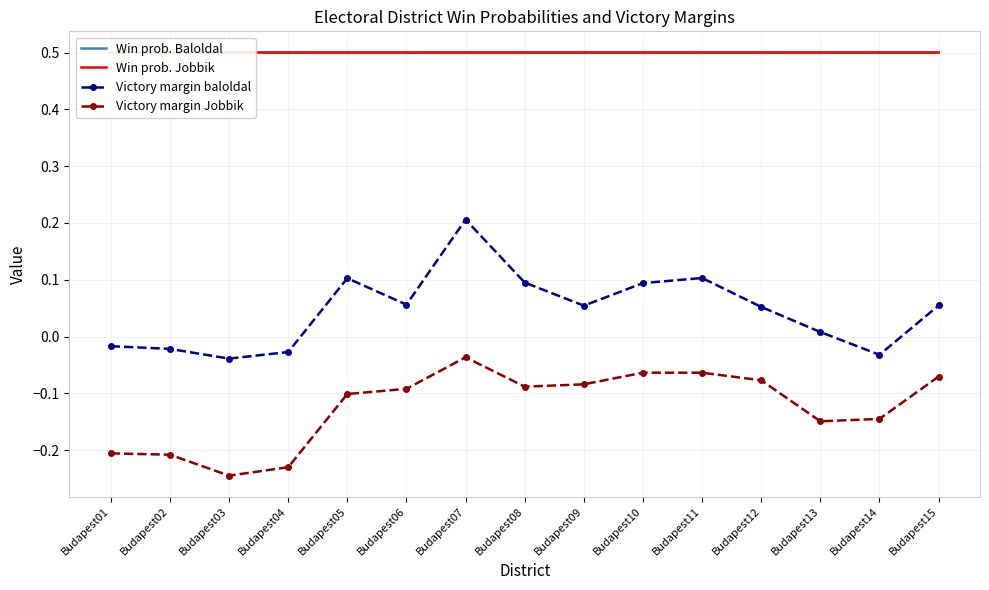

At how many categories does at least one series exceed 0?

15